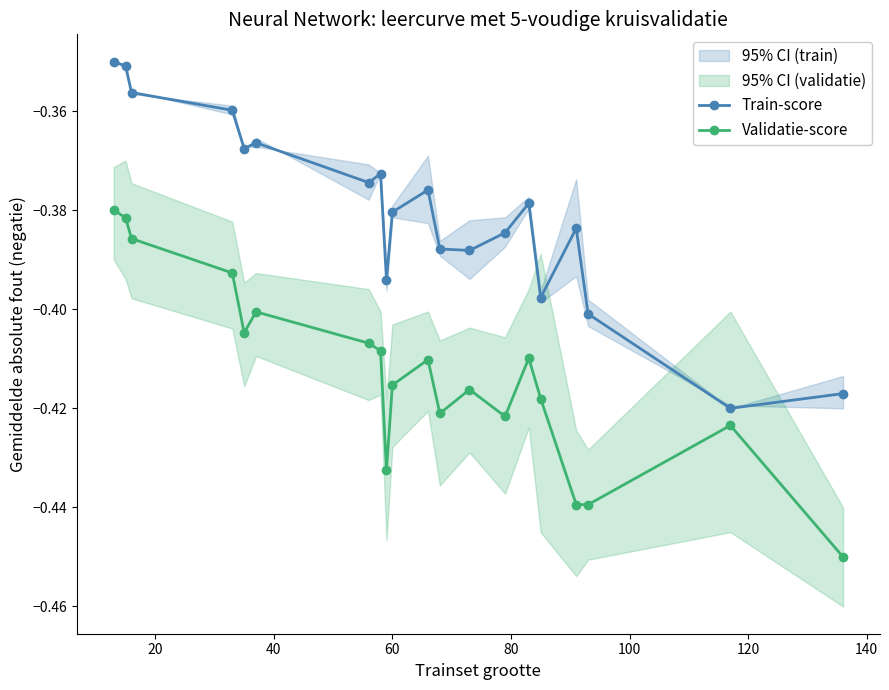

True or false: Train-score has more than 1 interior local peaks.

True